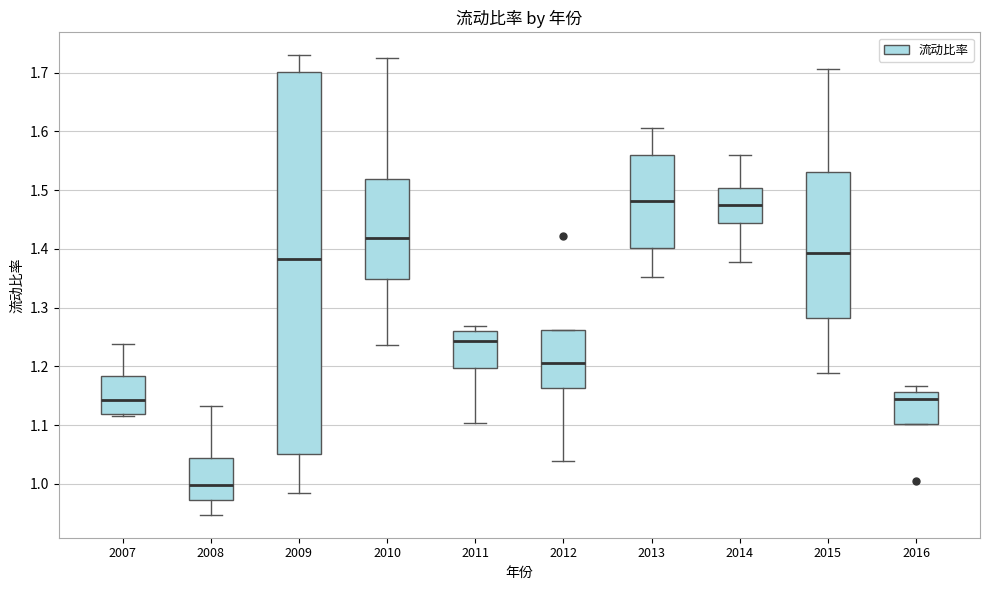

Reading left to right, read every box against the y-axis: the position of its median line, the range the box covers, and the ends of its whiskers. The values are not printed on the chart, so give them approximately, as read against the axis.

2007: median 1.14, box 1.12 to 1.18, whiskers 1.12 to 1.24
2008: median 1.00, box 0.97 to 1.04, whiskers 0.95 to 1.13
2009: median 1.38, box 1.05 to 1.70, whiskers 0.98 to 1.73
2010: median 1.42, box 1.35 to 1.52, whiskers 1.24 to 1.72
2011: median 1.24, box 1.20 to 1.26, whiskers 1.10 to 1.27
2012: median 1.21, box 1.16 to 1.26, whiskers 1.04 to 1.26
2013: median 1.48, box 1.40 to 1.56, whiskers 1.35 to 1.61
2014: median 1.48, box 1.44 to 1.50, whiskers 1.38 to 1.56
2015: median 1.39, box 1.28 to 1.53, whiskers 1.19 to 1.71
2016: median 1.14, box 1.10 to 1.16, whiskers 1.10 to 1.17